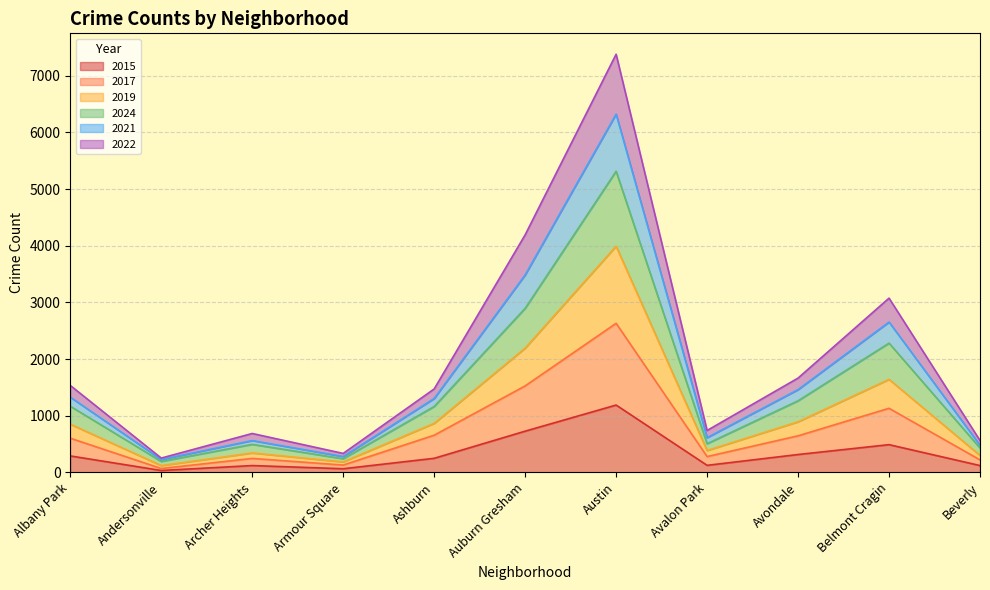

What is the maximum value for 2015?

1189